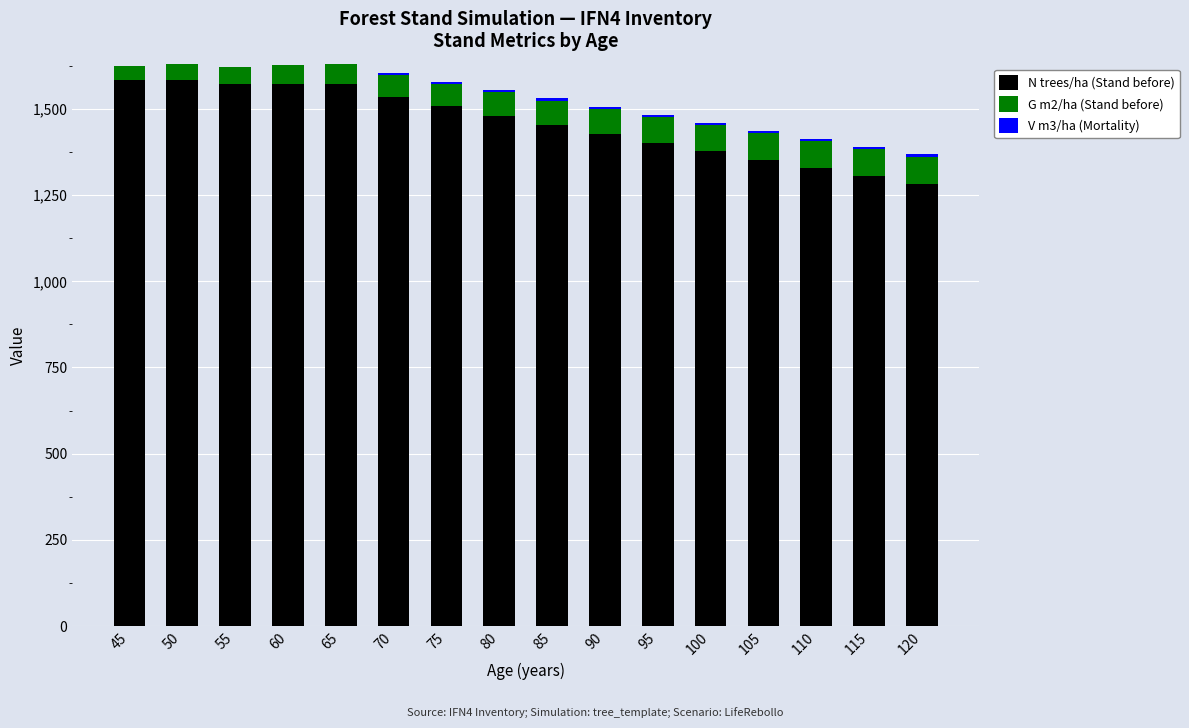

What is the sum of all N trees/ha (Stand before) values?

23336.8